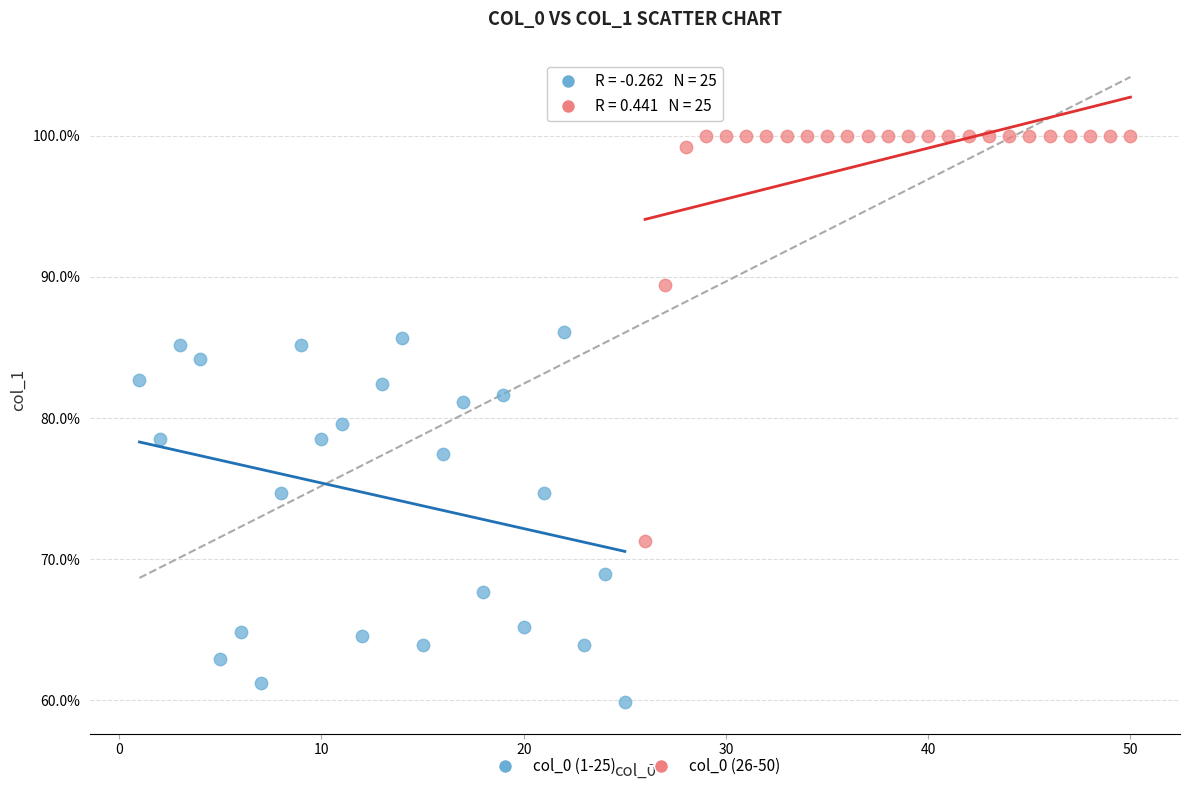

Which series has the widest spread of Y values?

col_0 (26-50)